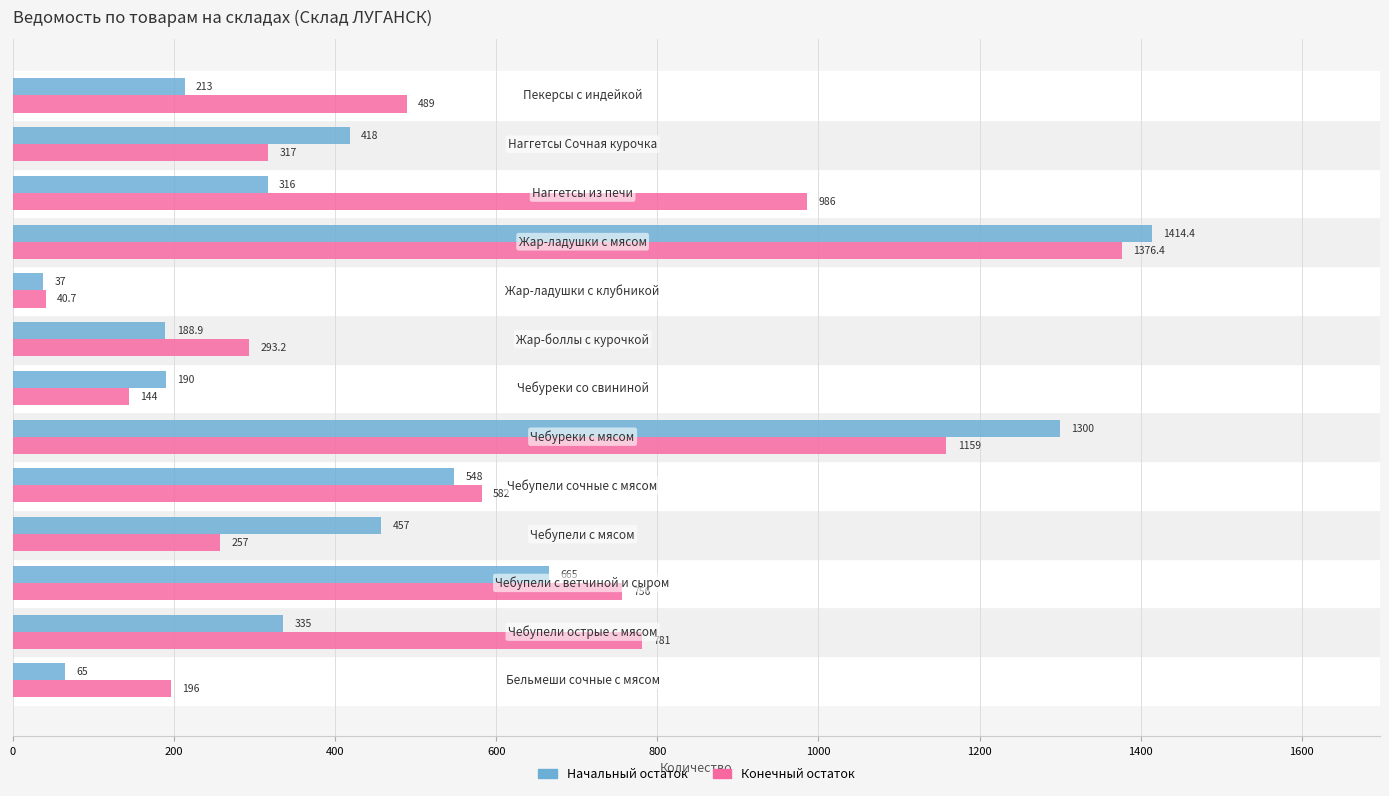

At how many categories does at least one series exceed 843?

3